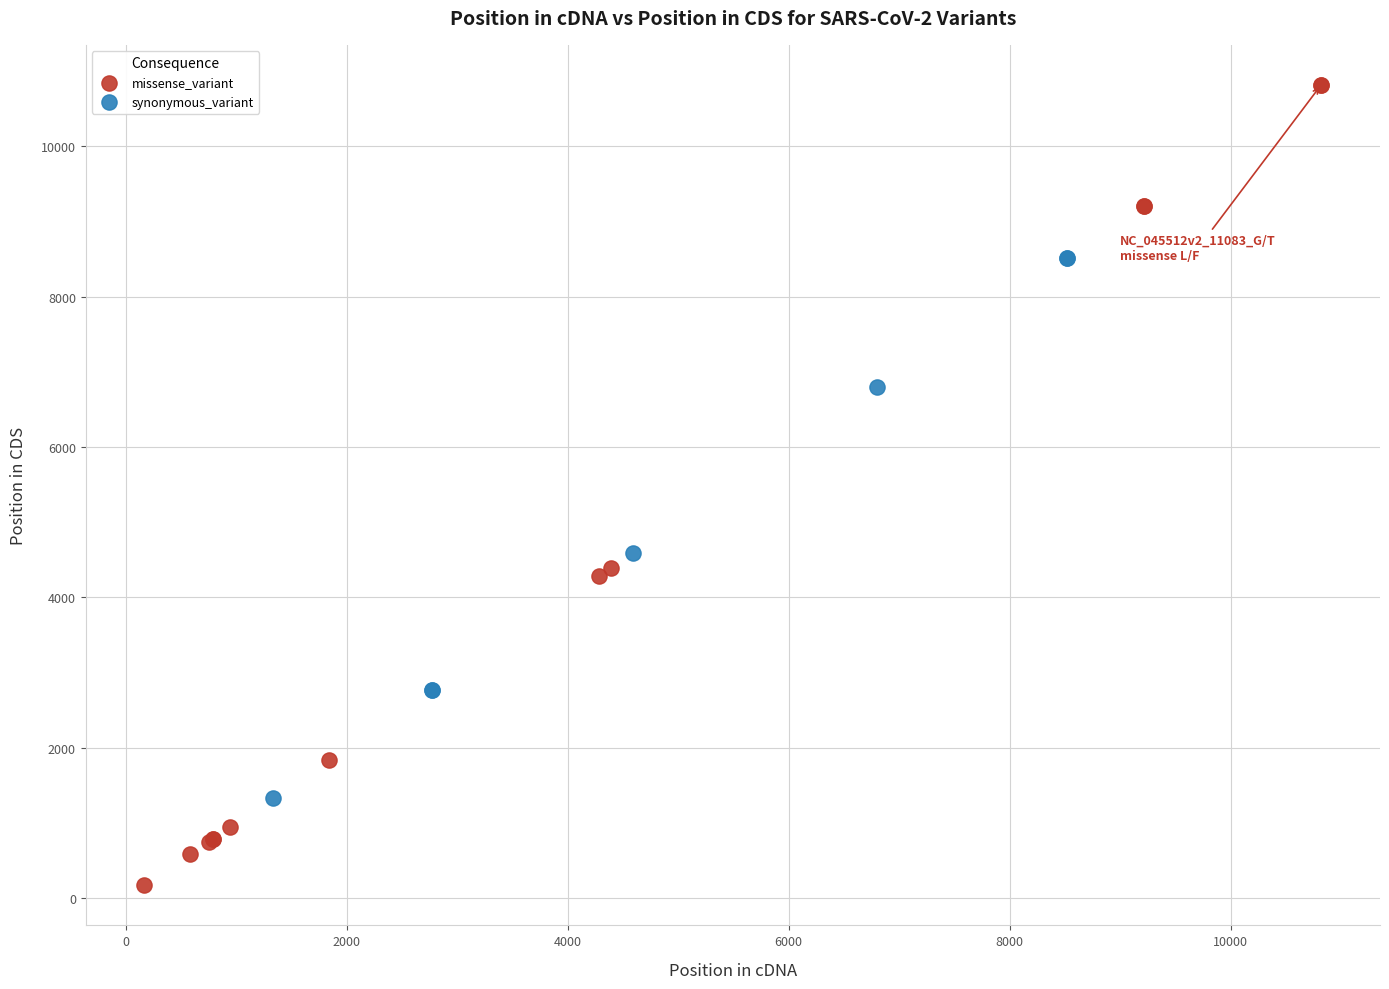

Which series has the widest spread of Y values?

missense_variant